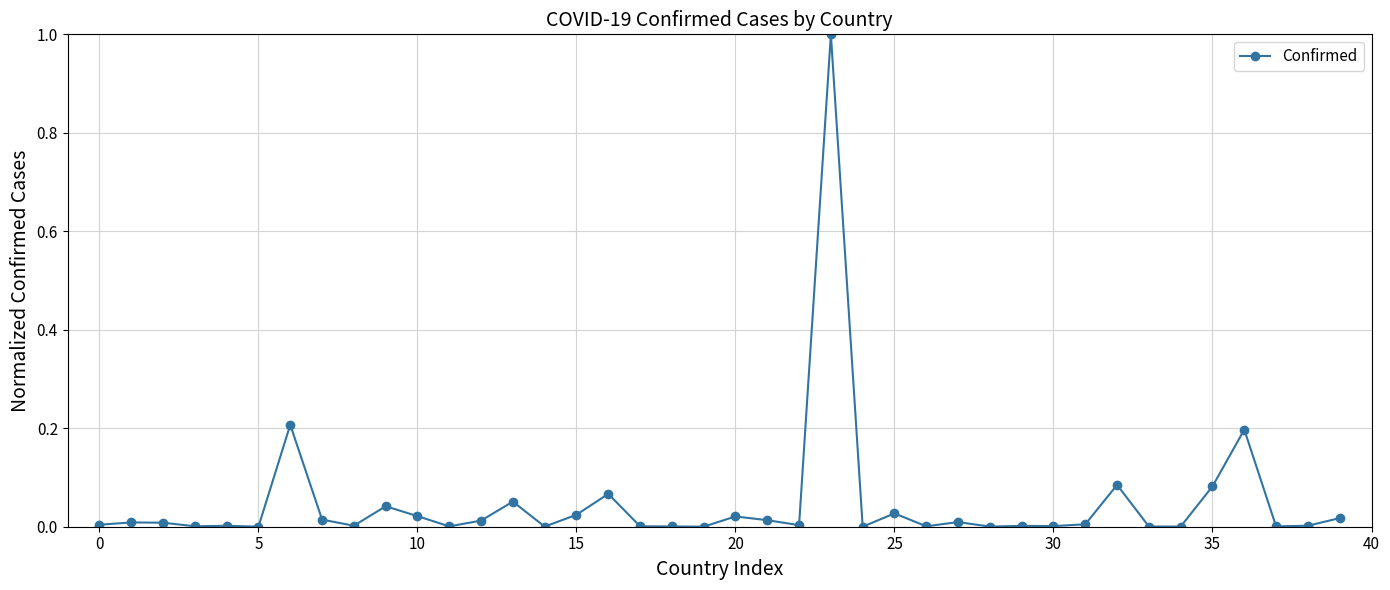

What is the difference between the maximum and minimum values?

1.0